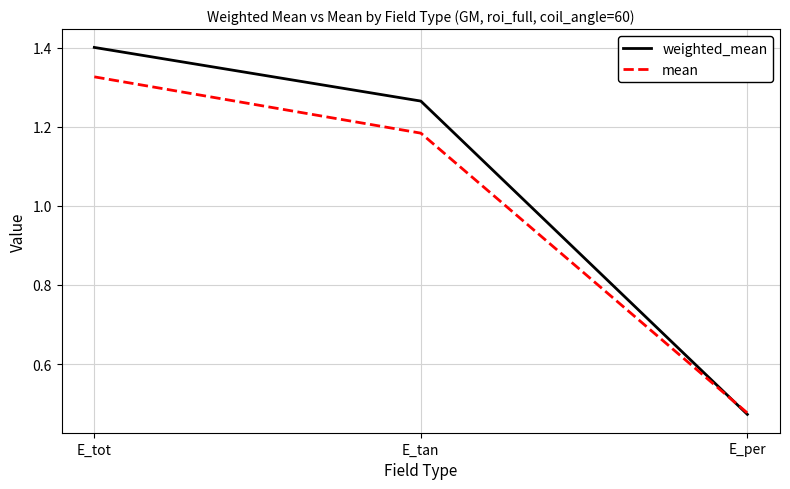

At which category does the chart reach its minimum across all series?

E_per